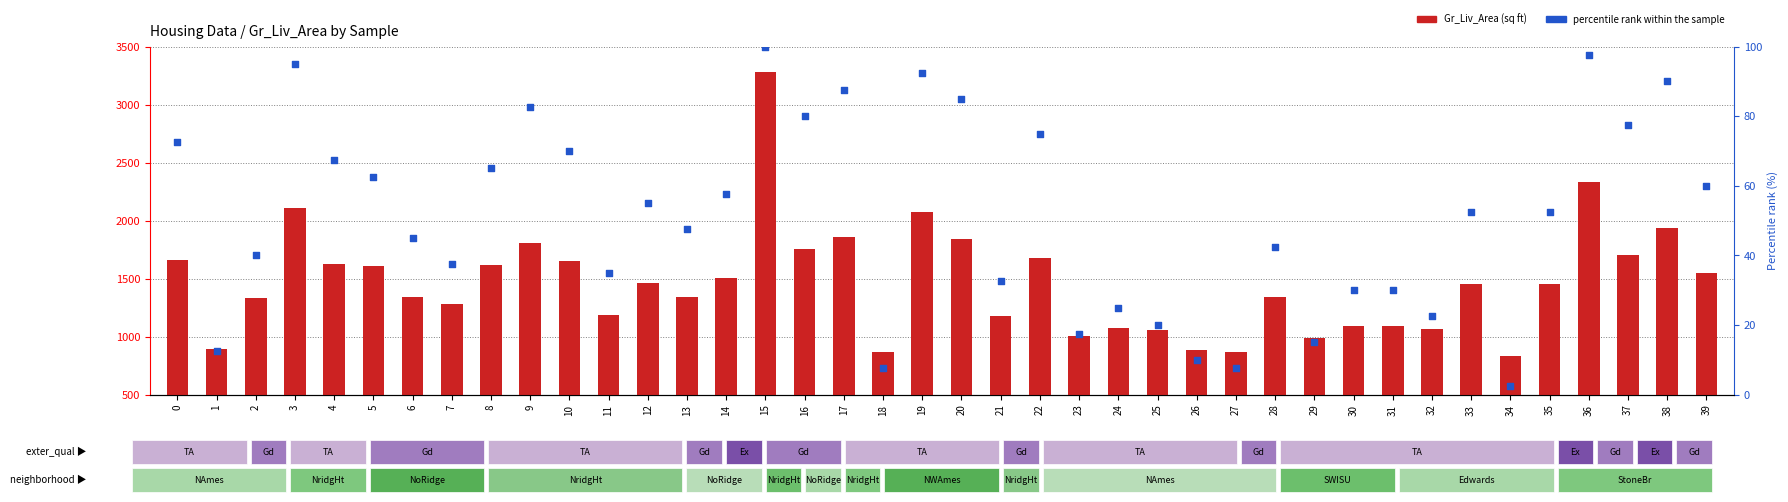

What is the total value across all series at 33?

1508.5